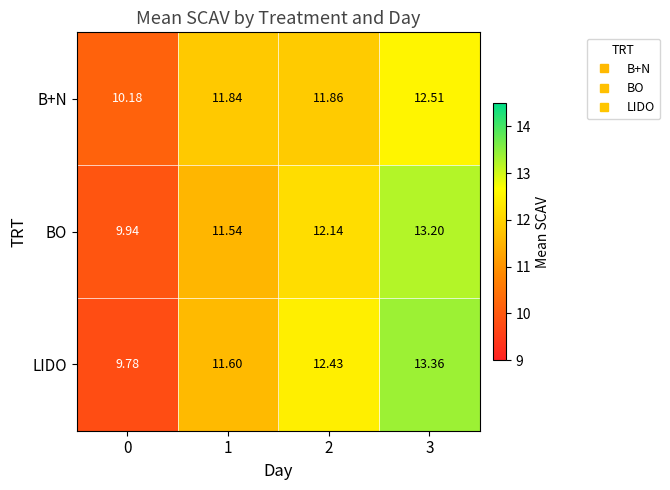

Between 2 and 3, which series saw the biggest shift?

BO